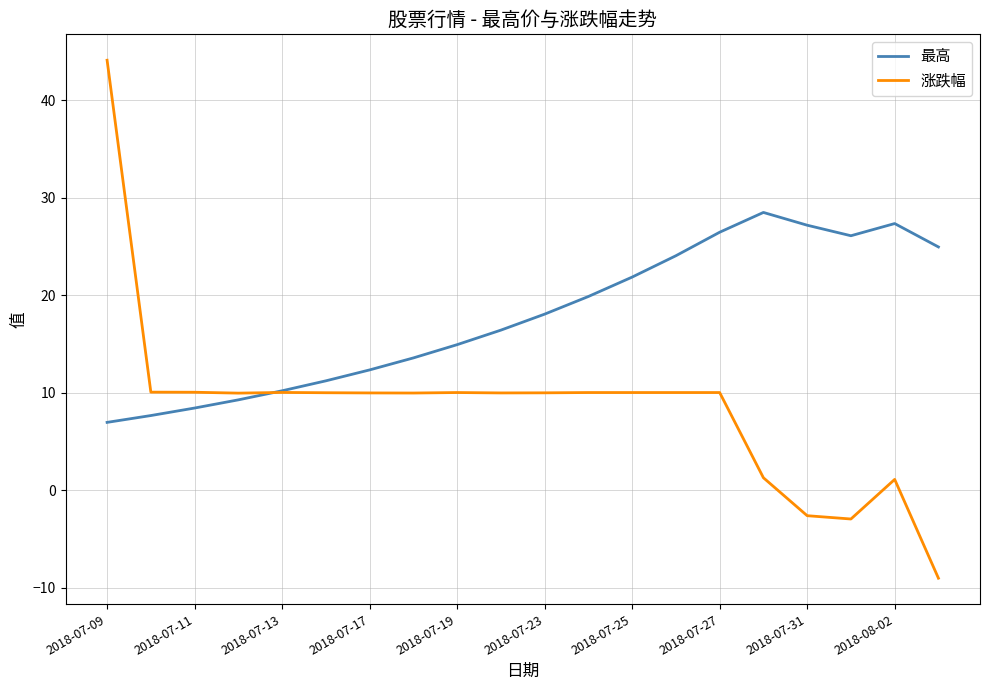

Which series has the widest spread of values?

涨跌幅